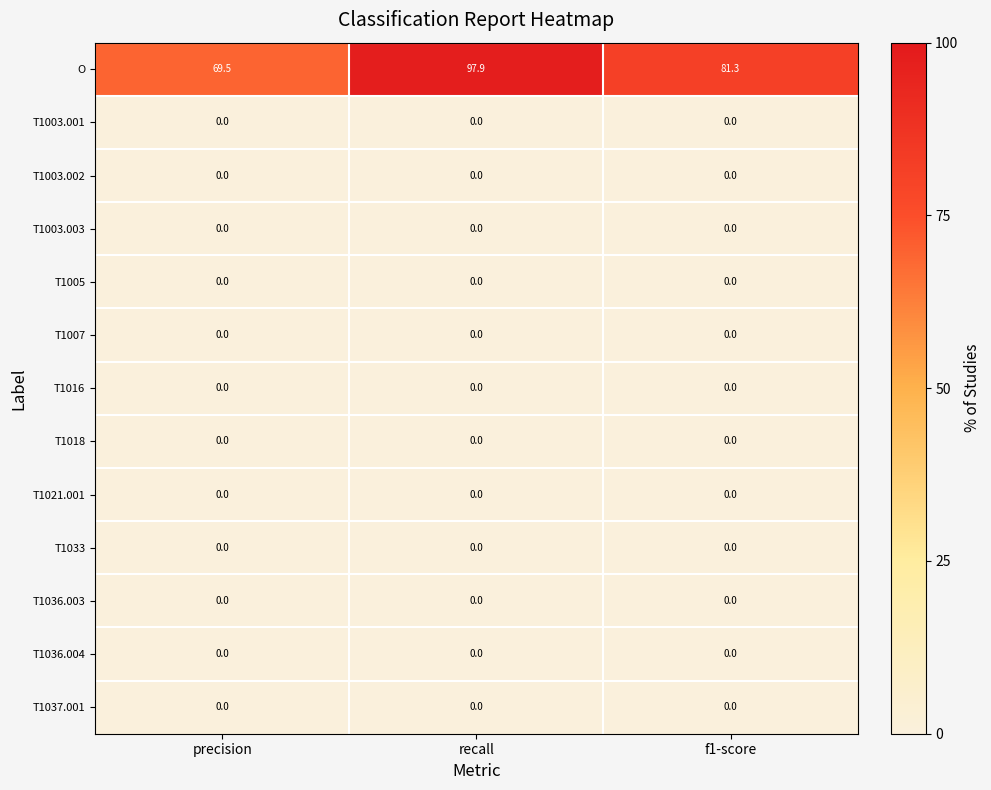

What is the difference between the highest and lowest values at f1-score?

81.3